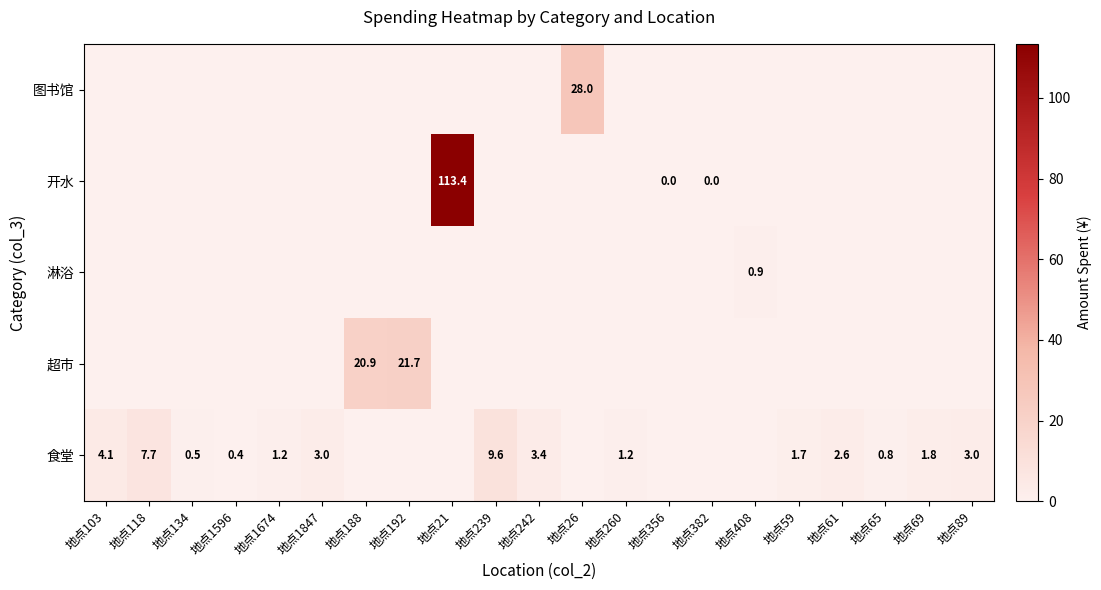

Reading right to left, extract all data points from this chart.

row_0: 地点89=0.0	地点69=0.0	地点65=0.0	地点61=0.0	地点59=0.0	地点408=0.0	地点382=0.0	地点356=0.0	地点260=0.0	地点26=28.0	地点242=0.0	地点239=0.0	地点21=0.0	地点192=0.0	地点188=0.0	地点1847=0.0	地点1674=0.0	地点1596=0.0	地点134=0.0	地点118=0.0	地点103=0.0
row_1: 地点89=0.0	地点69=0.0	地点65=0.0	地点61=0.0	地点59=0.0	地点408=0.0	地点382=0.0	地点356=0.0	地点260=0.0	地点26=0.0	地点242=0.0	地点239=0.0	地点21=113.4	地点192=0.0	地点188=0.0	地点1847=0.0	地点1674=0.0	地点1596=0.0	地点134=0.0	地点118=0.0	地点103=0.0
row_2: 地点89=0.0	地点69=0.0	地点65=0.0	地点61=0.0	地点59=0.0	地点408=0.9	地点382=0.0	地点356=0.0	地点260=0.0	地点26=0.0	地点242=0.0	地点239=0.0	地点21=0.0	地点192=0.0	地点188=0.0	地点1847=0.0	地点1674=0.0	地点1596=0.0	地点134=0.0	地点118=0.0	地点103=0.0
row_3: 地点89=0.0	地点69=0.0	地点65=0.0	地点61=0.0	地点59=0.0	地点408=0.0	地点382=0.0	地点356=0.0	地点260=0.0	地点26=0.0	地点242=0.0	地点239=0.0	地点21=0.0	地点192=21.7	地点188=20.9	地点1847=0.0	地点1674=0.0	地点1596=0.0	地点134=0.0	地点118=0.0	地点103=0.0
row_4: 地点89=3.0	地点69=1.8	地点65=0.8	地点61=2.6	地点59=1.7	地点408=0.0	地点382=0.0	地点356=0.0	地点260=1.2	地点26=0.0	地点242=3.4	地点239=9.6	地点21=0.0	地点192=0.0	地点188=0.0	地点1847=3.0	地点1674=1.2	地点1596=0.4	地点134=0.5	地点118=7.7	地点103=4.1